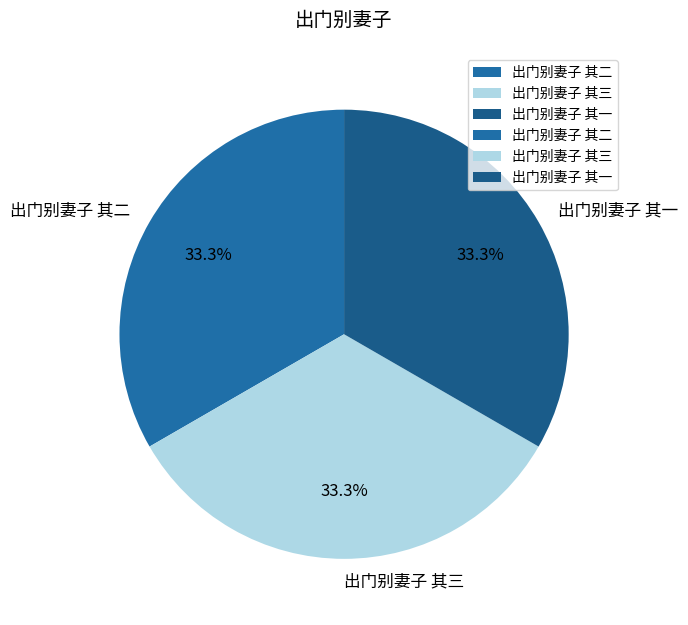

To the nearest percent, what portion does 出门别妻子 其三 represent?

33%